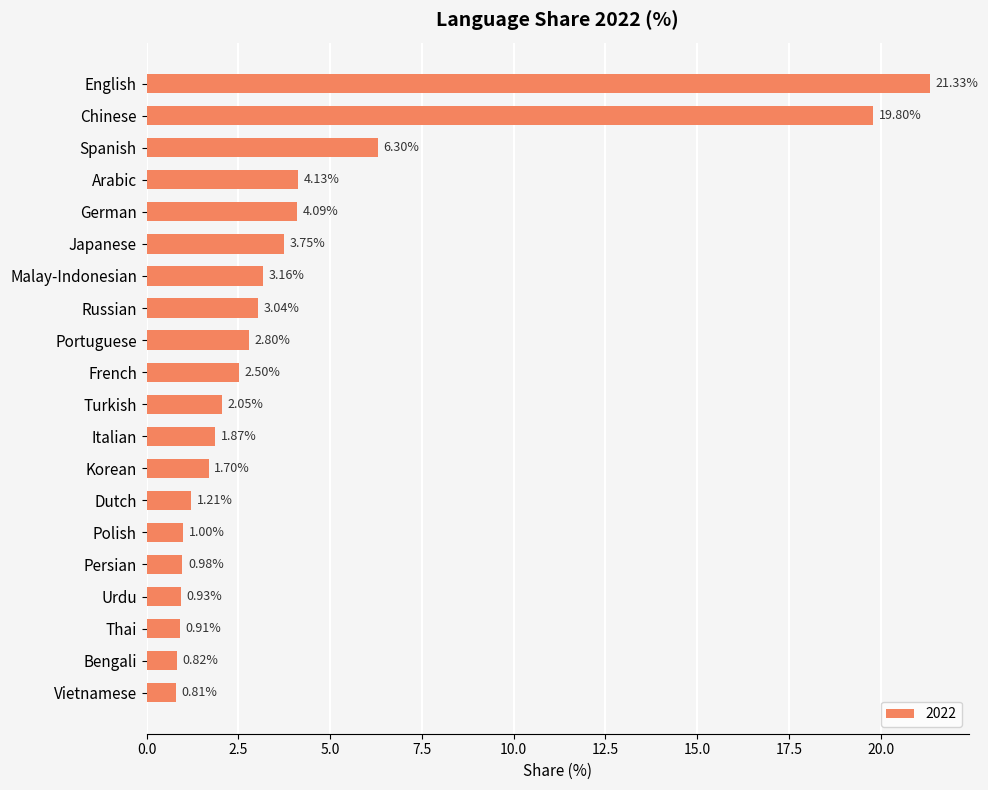

What is the sum of all values?

83.2